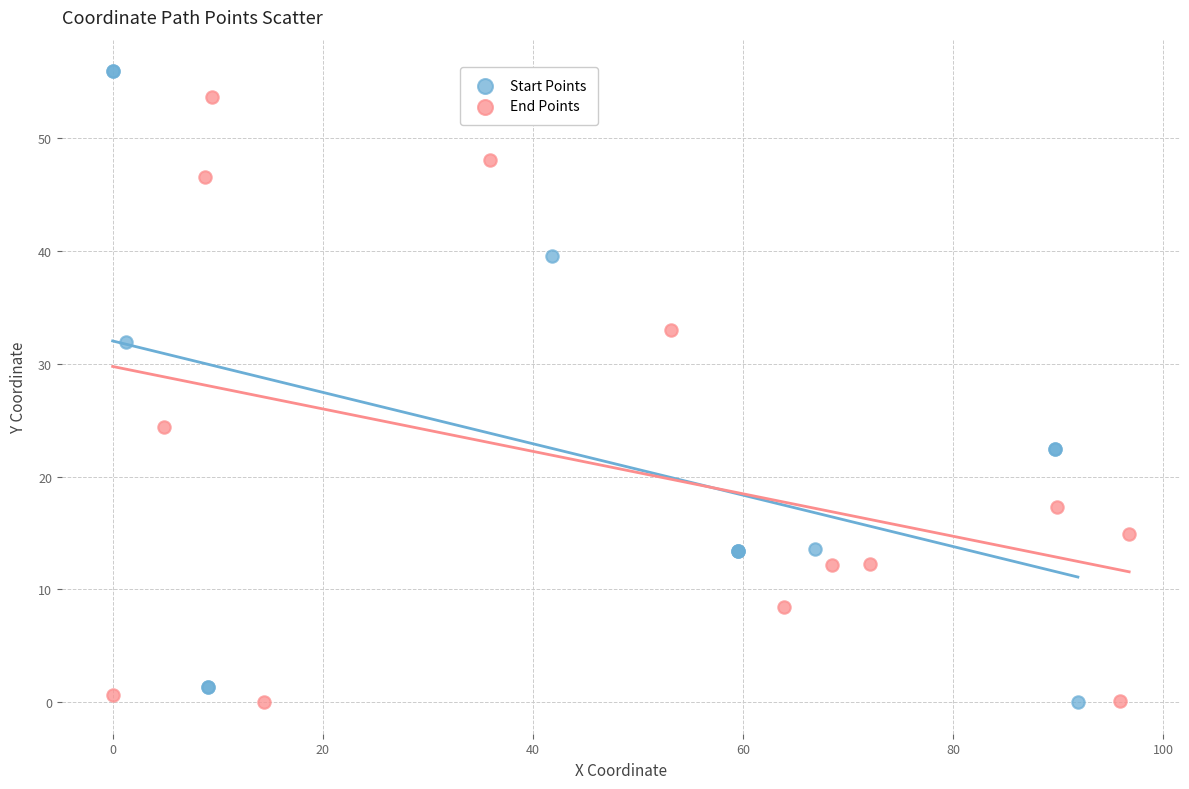

What are all the series names shown in the legend?

Start Points, End Points